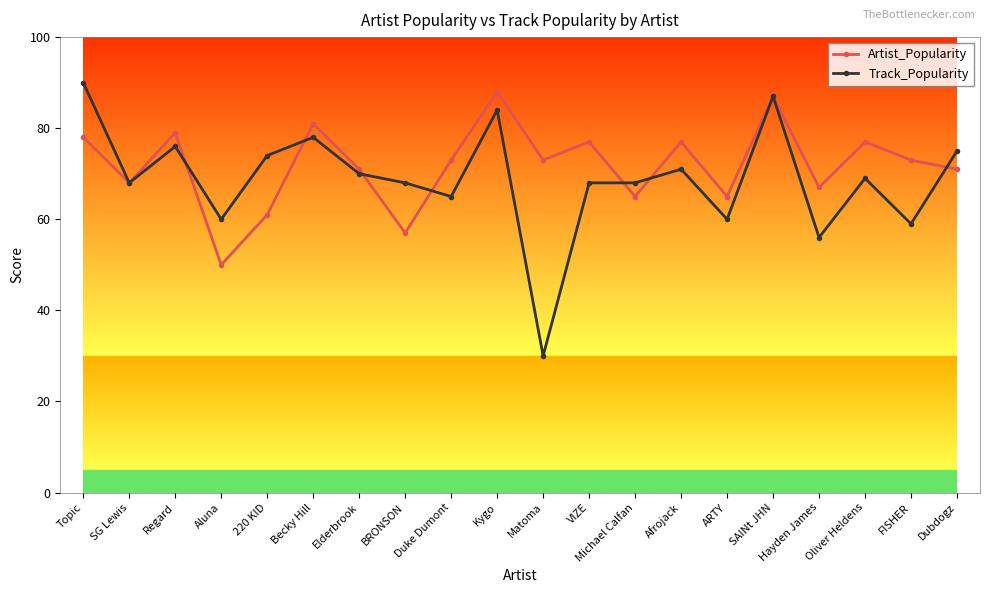

Which series has the largest total across all categories?

Artist_Popularity